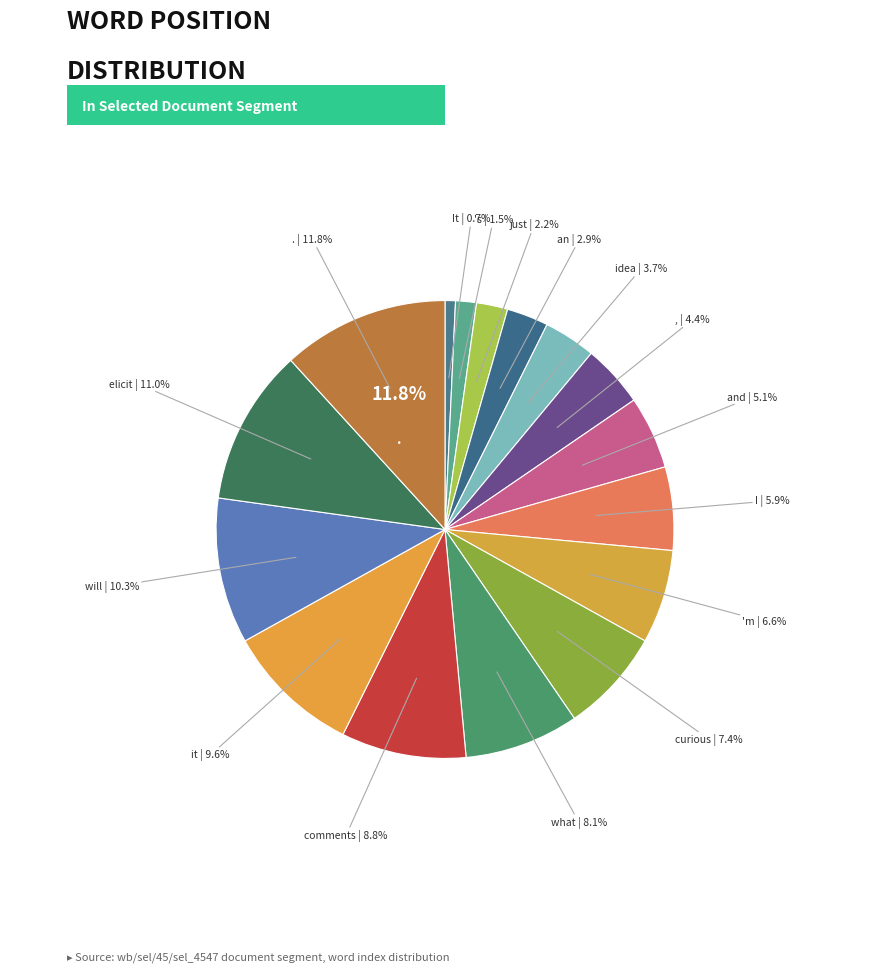

How many slices are in this pie chart?

16